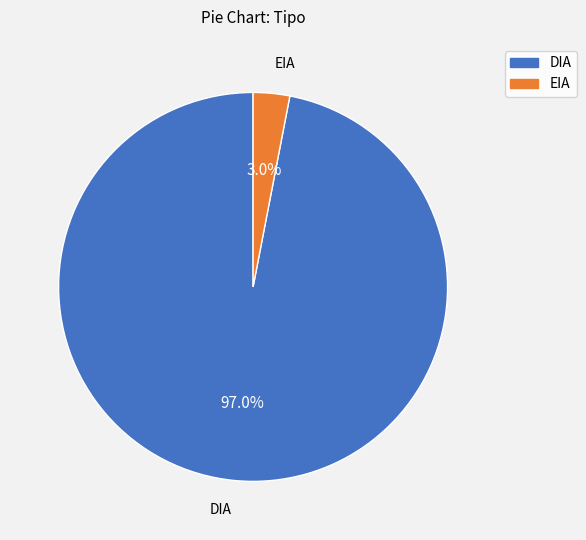

To the nearest percent, what is the difference between the EIA and DIA slice percentages?

94%